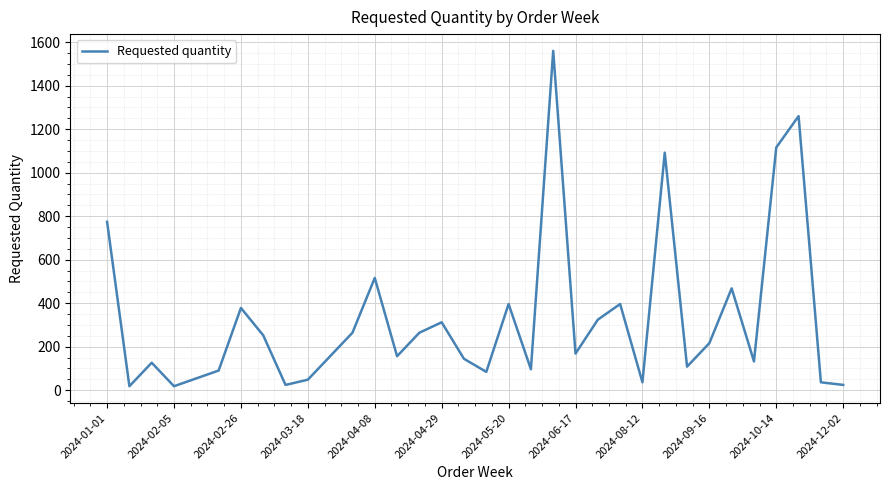

How many lines are shown in the chart?

1